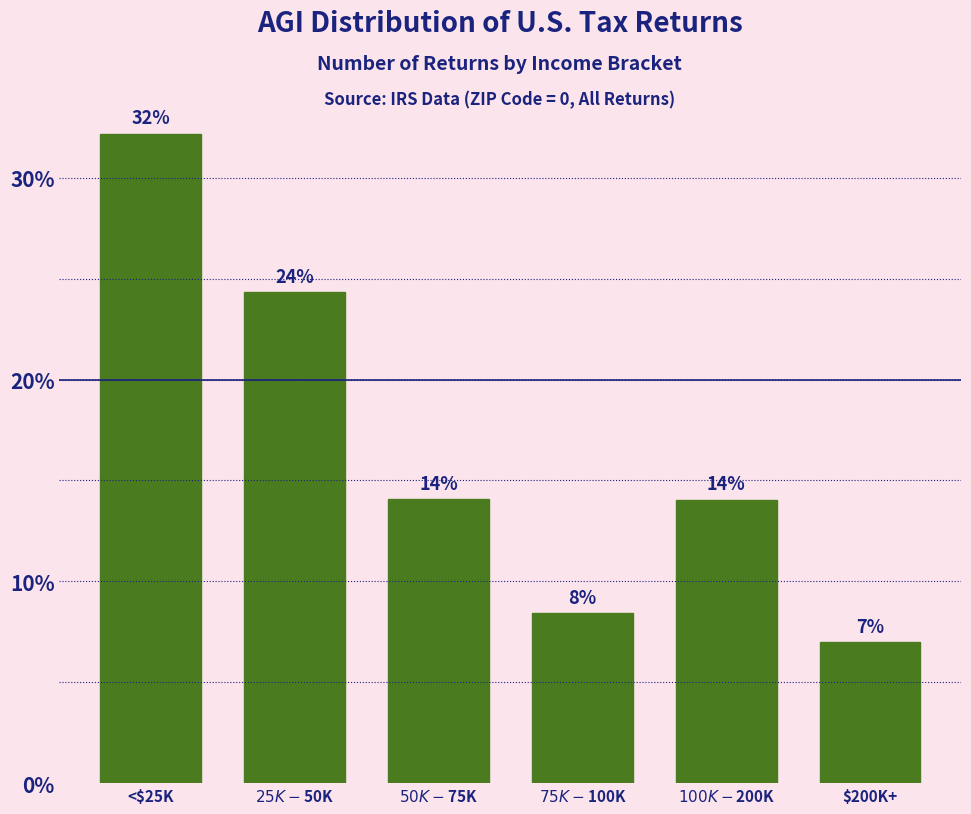

Where does the data first go above 14?

<$25K